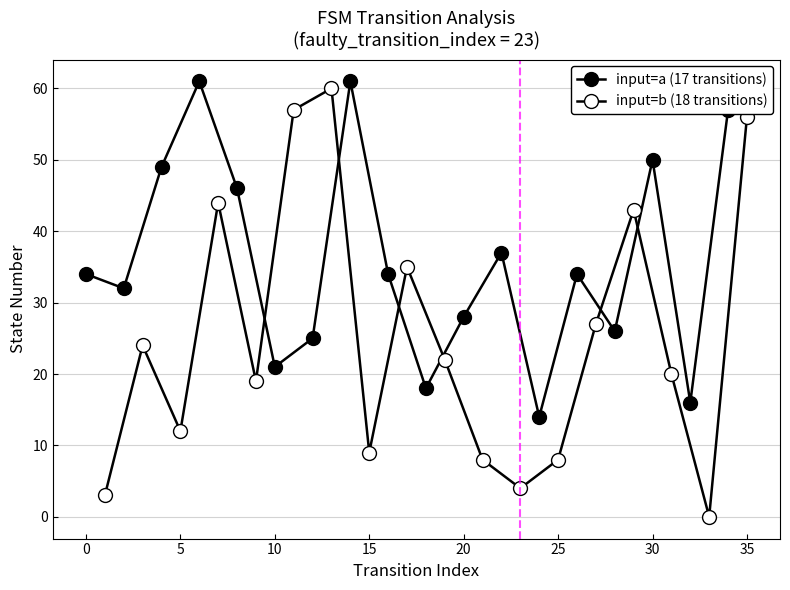

What is the sum of all input=a (17 transitions) values?

643